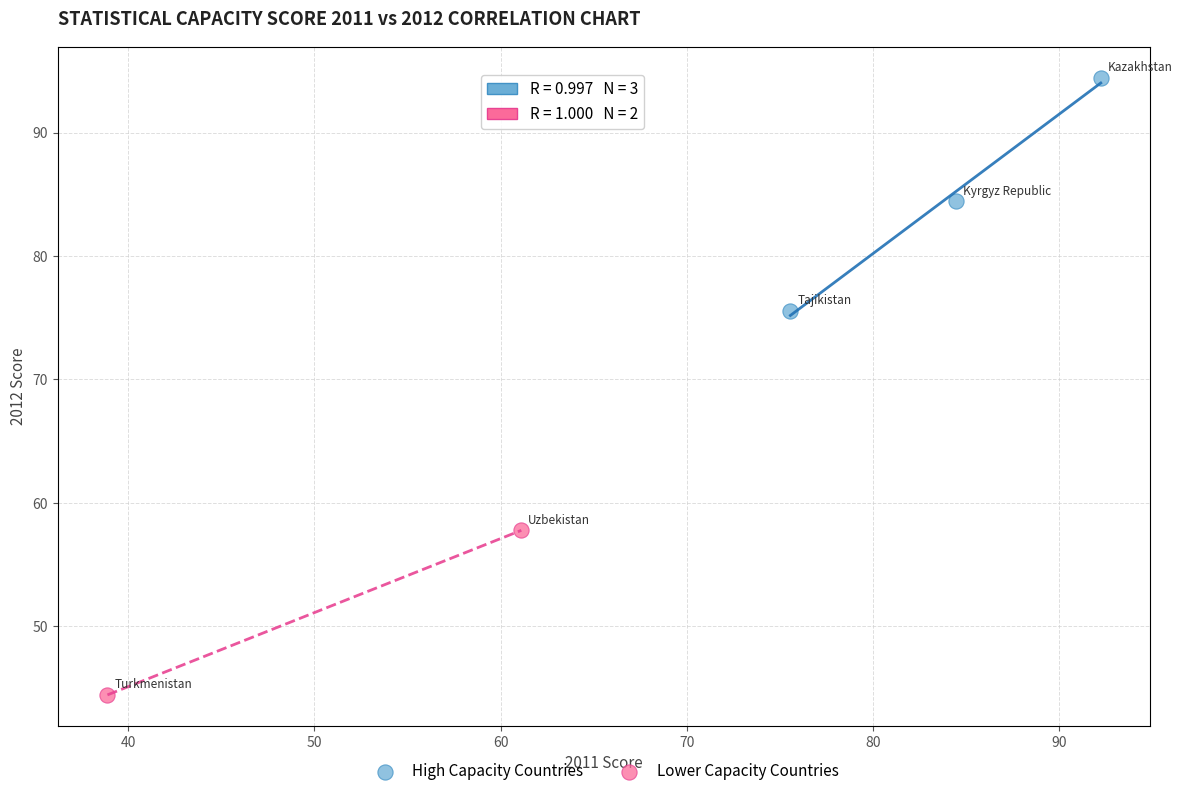

Which series reaches the minimum Y coordinate?

Lower Capacity Countries